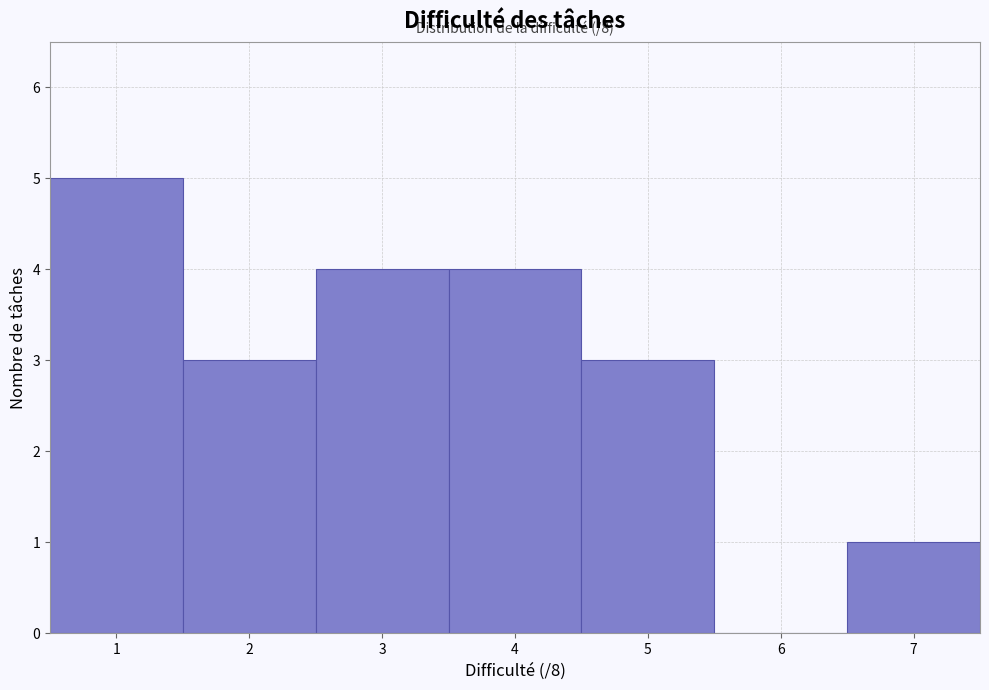

Over which range of the x-axis is the bar tallest?

0.5 to 1.5